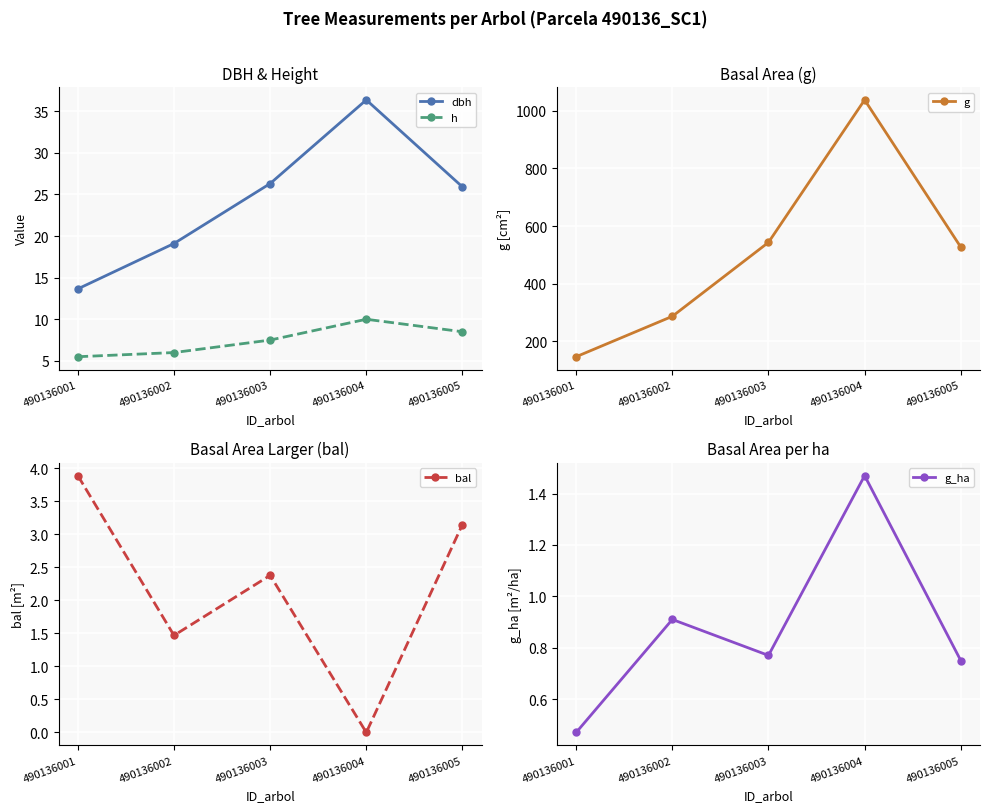

At which category is the sum across all series the highest?

490136004